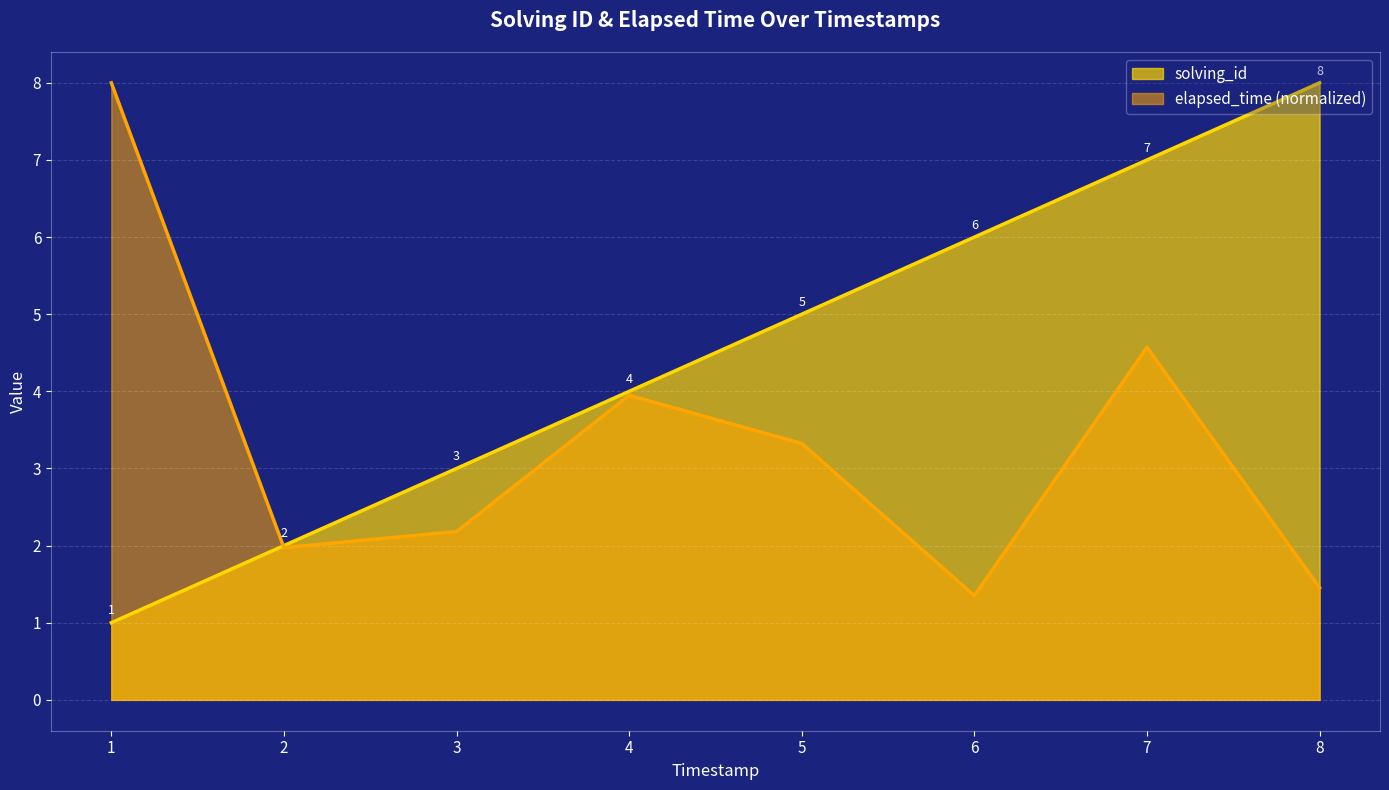

What is the sum of all elapsed_time values?

26.8